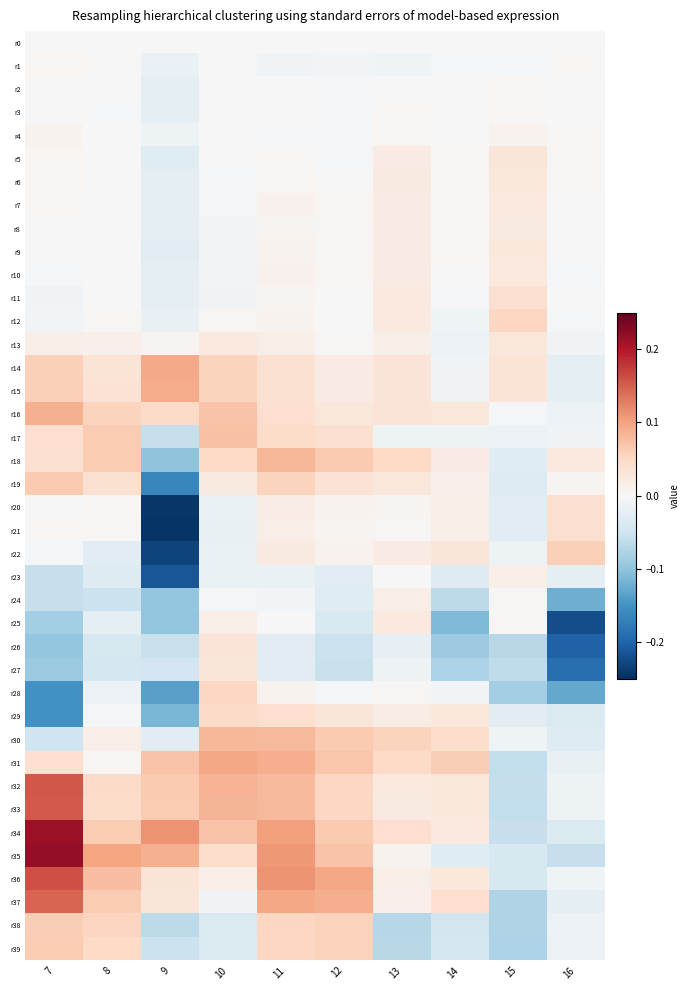

Which category has the highest value across all series?

7